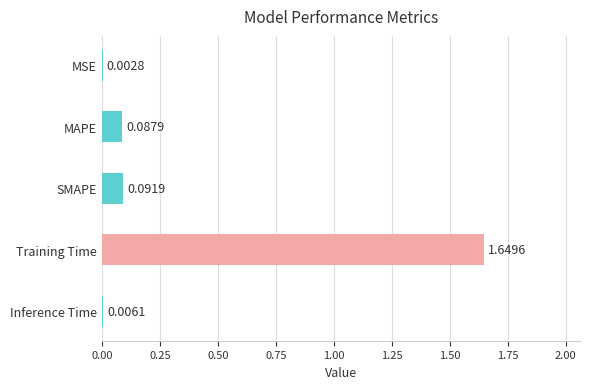

At which category does the chart reach its peak across all series?

Training Time